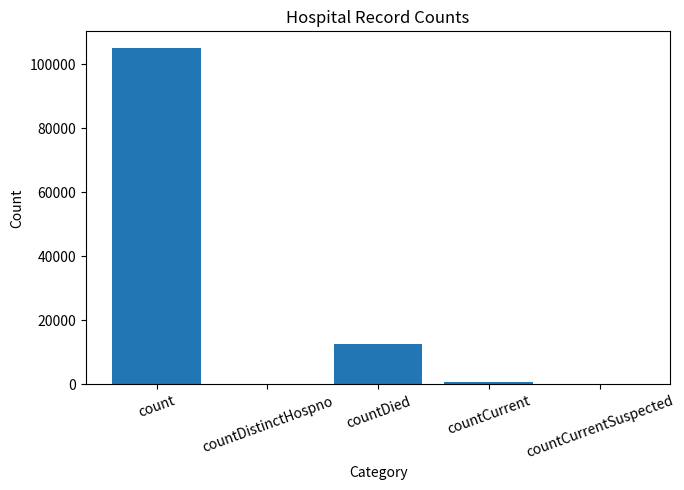

What is the sum of the values at count and countDistinctHospno?

104994